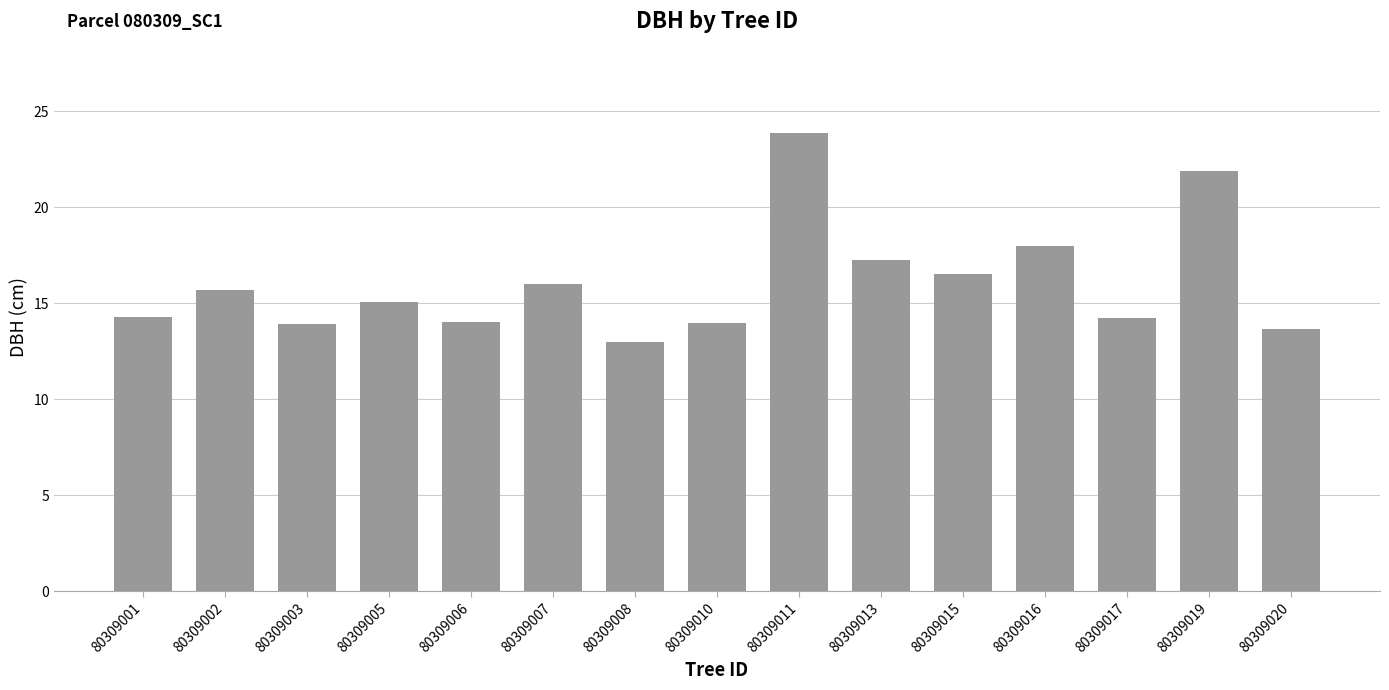

At which category does the chart reach its minimum across all series?

80309008